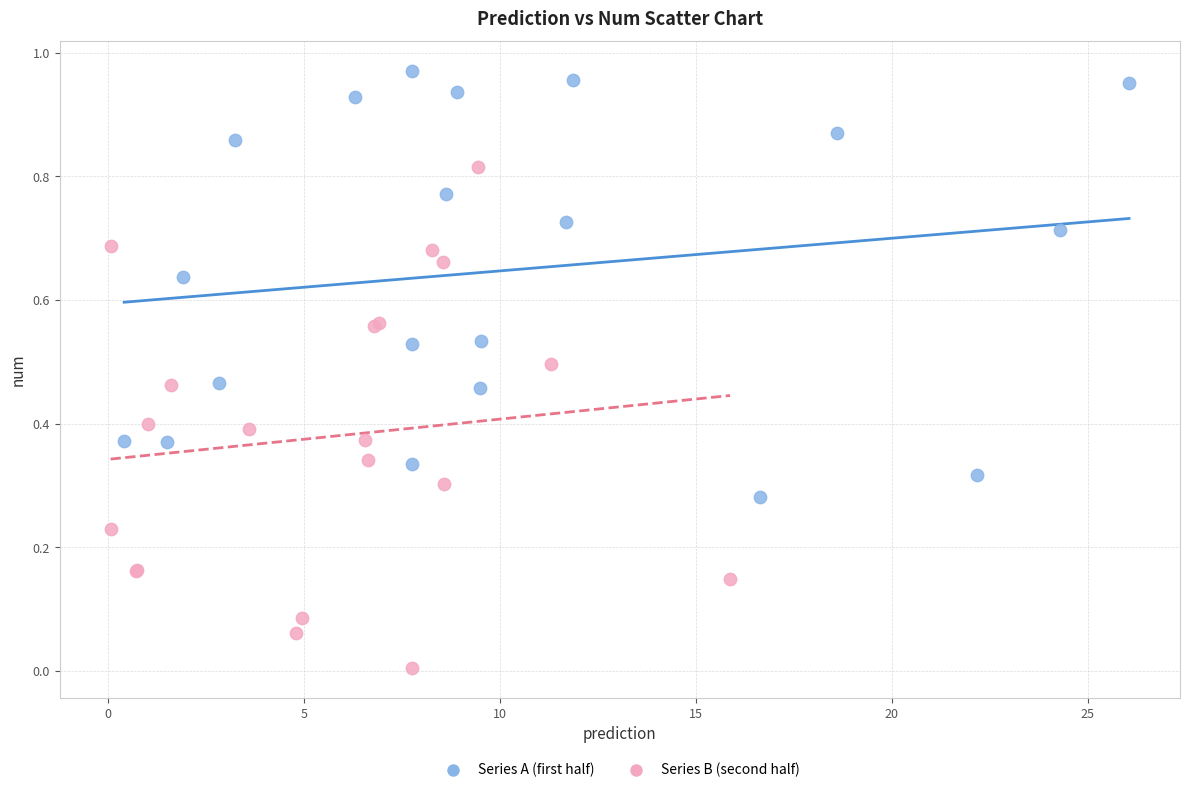

Which series contains the lowest Y value?

Series B (second half)